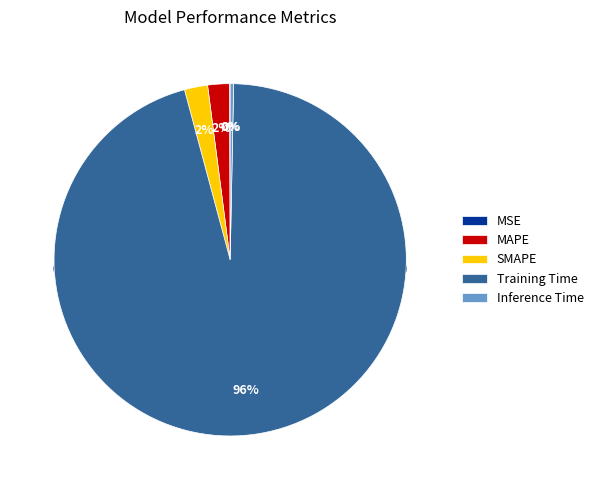

Count the number of slices in the pie.

5